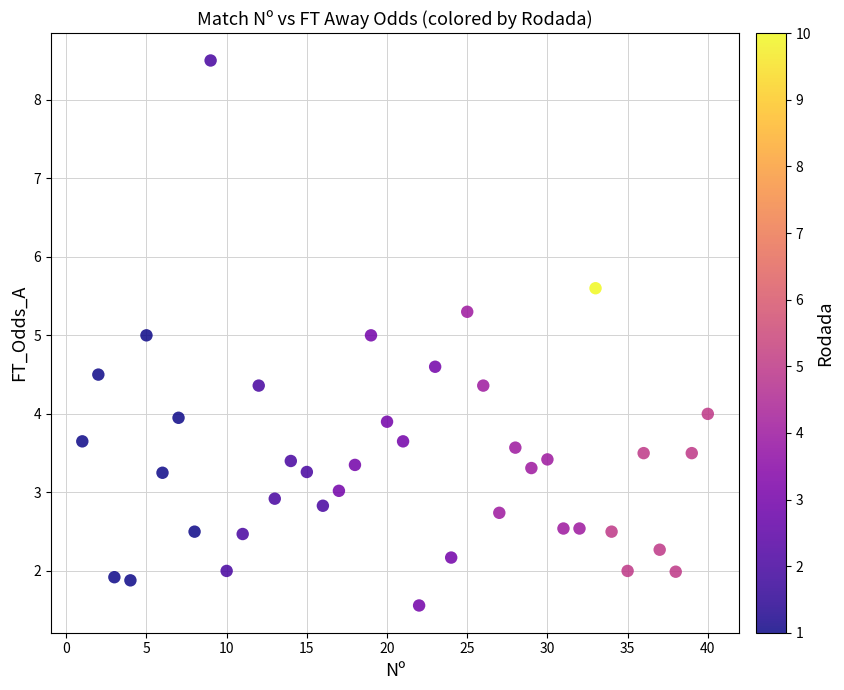

What is the range of Y values (max minus min)?

6.9